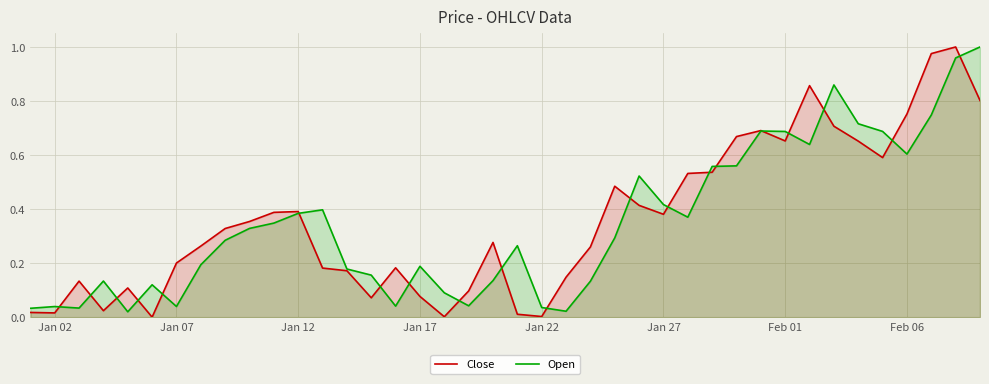

Reading left to right, transcribe all the data shown in this chart.

Close: 0.0	0.0	0.1	0.0	0.1	0.0	0.2	0.3	0.3	0.4	0.4	0.4	0.2	0.2	0.1	0.2	0.1	0.0	0.1	0.3	0.0	0.0	0.1	0.3	0.5	0.4	0.4	0.5	0.5	0.7	0.7	0.7	0.9	0.7	0.7	0.6	0.8	1.0	1.0	0.8
Open: 0.0	0.0	0.0	0.1	0.0	0.1	0.0	0.2	0.3	0.3	0.3	0.4	0.4	0.2	0.2	0.0	0.2	0.1	0.0	0.1	0.3	0.0	0.0	0.1	0.3	0.5	0.4	0.4	0.6	0.6	0.7	0.7	0.6	0.9	0.7	0.7	0.6	0.7	1.0	1.0